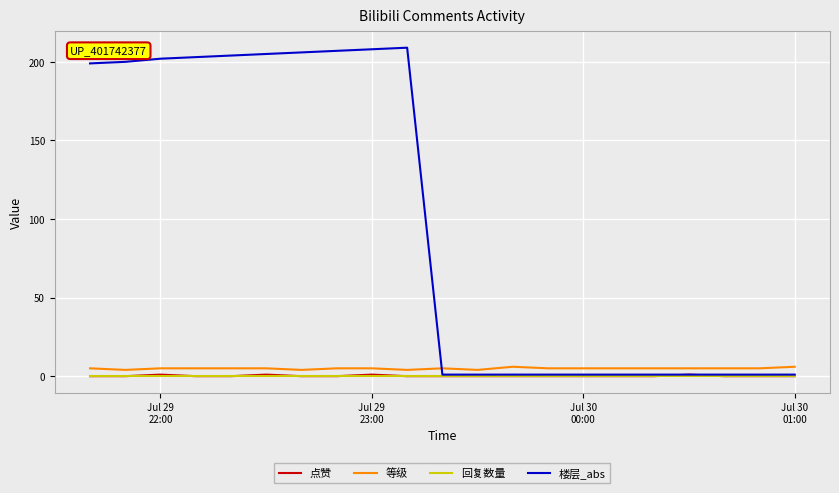

What is the maximum value shown in the chart?

209